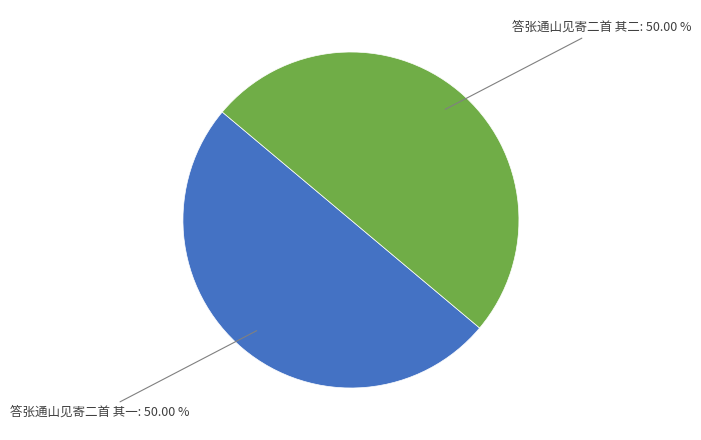

How many segments does this pie chart have?

2